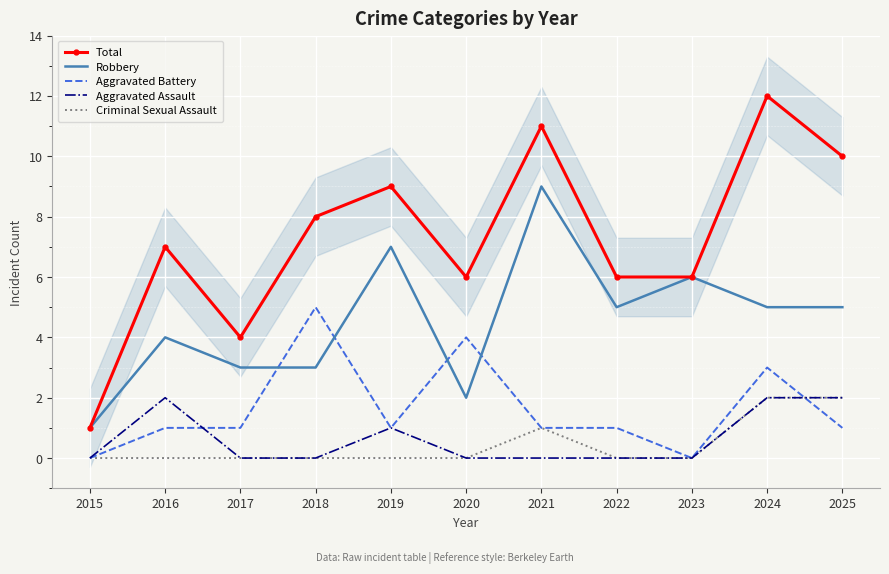

Where do Aggravated Battery and Criminal Sexual Assault first cross each other?

2024 and 2025